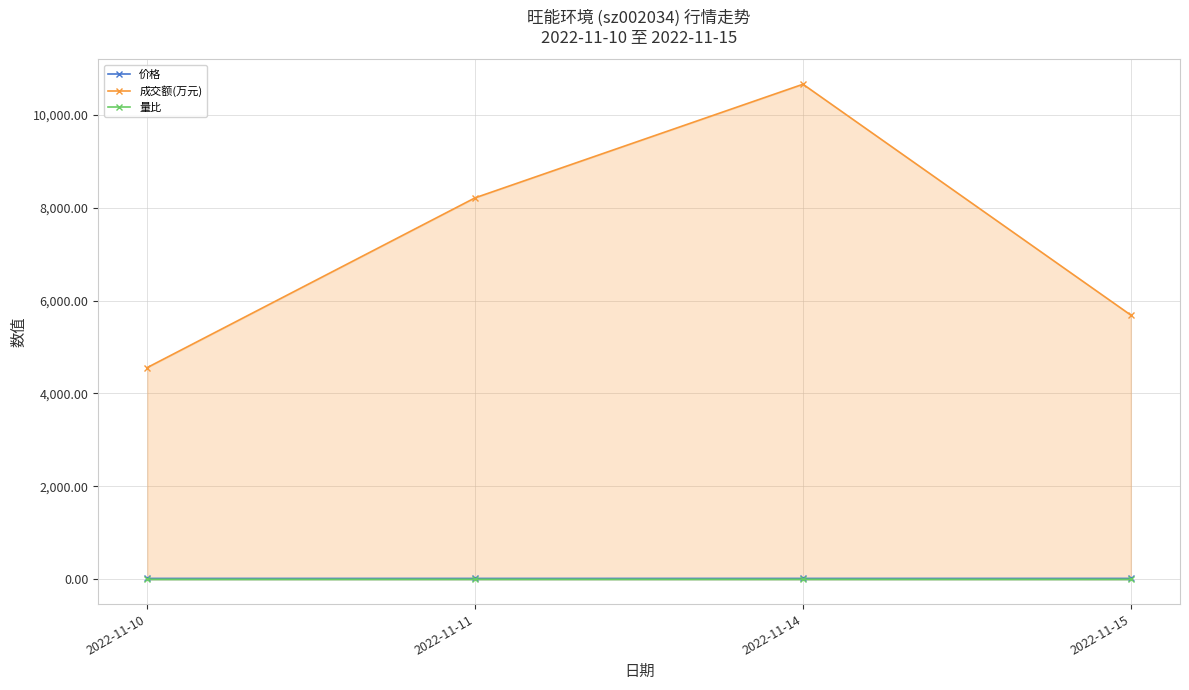

How many lines are shown in the chart?

3